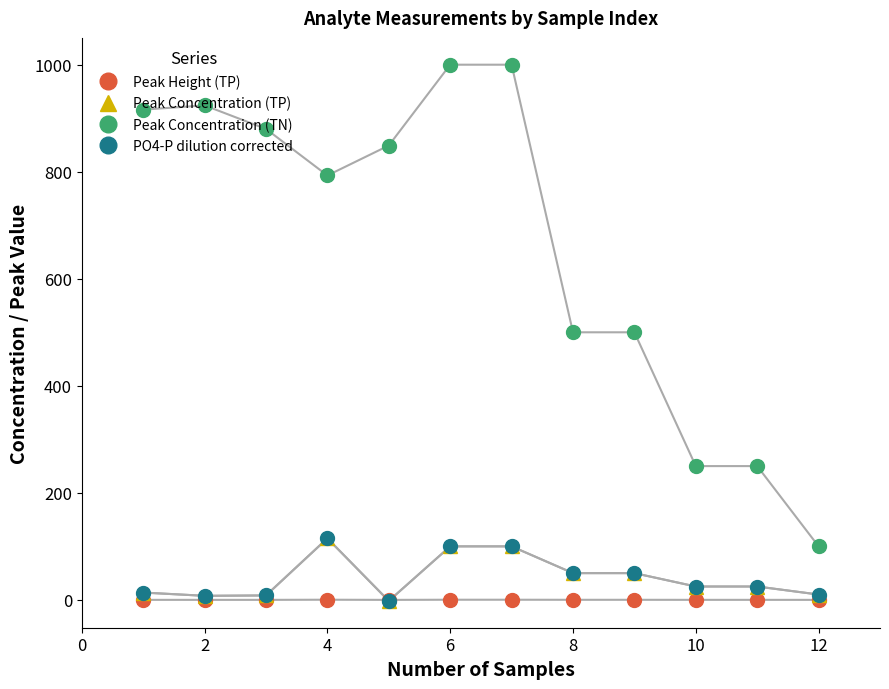

Does the chart have visible grid lines?

No